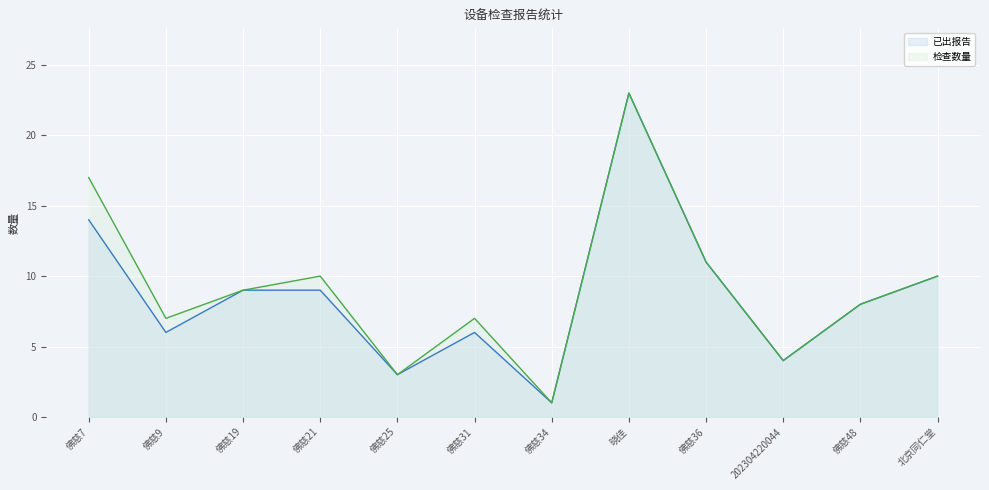

True or false: 已出报告 has a value of 4 at 202304220044.

True